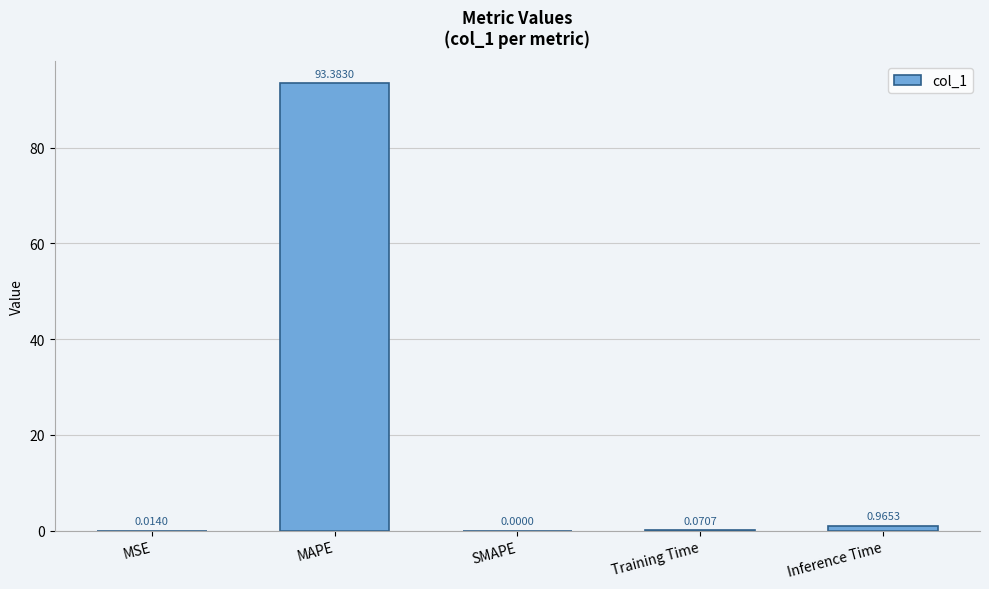

What is the change in value from MSE to Training Time?

+0.1